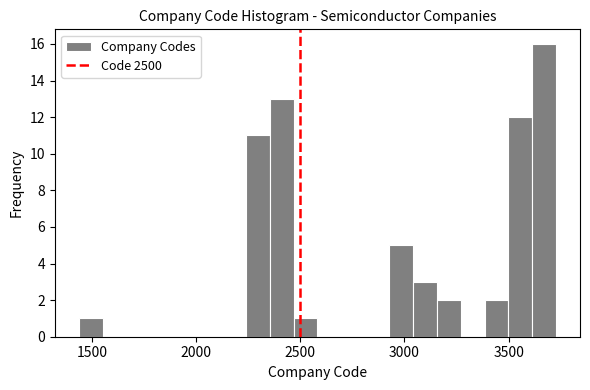

Read against the x-axis, roughly where is the centre of the tallest bar?

3650